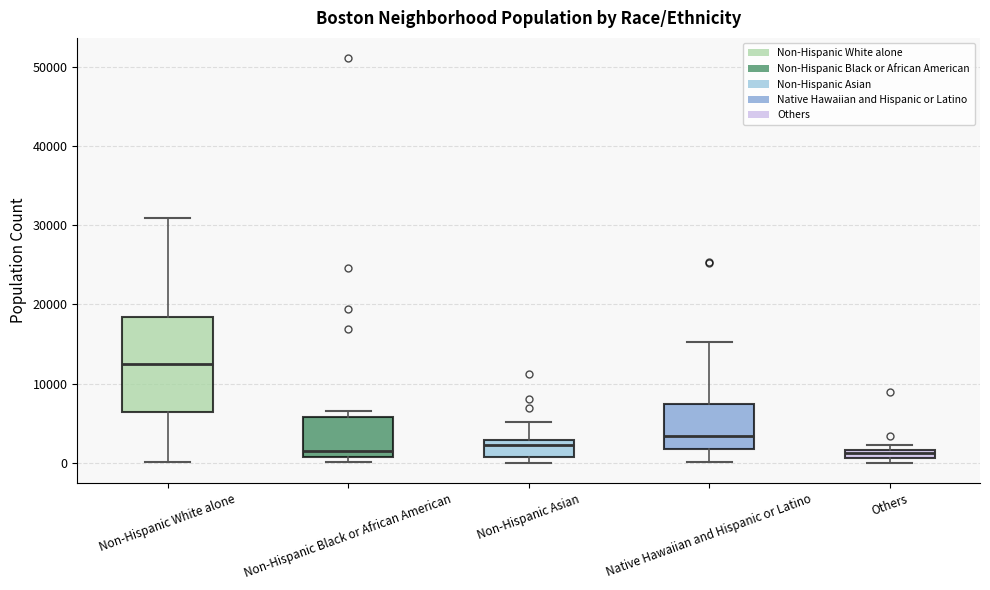

Which box's median line is the highest?

Non-Hispanic White alone